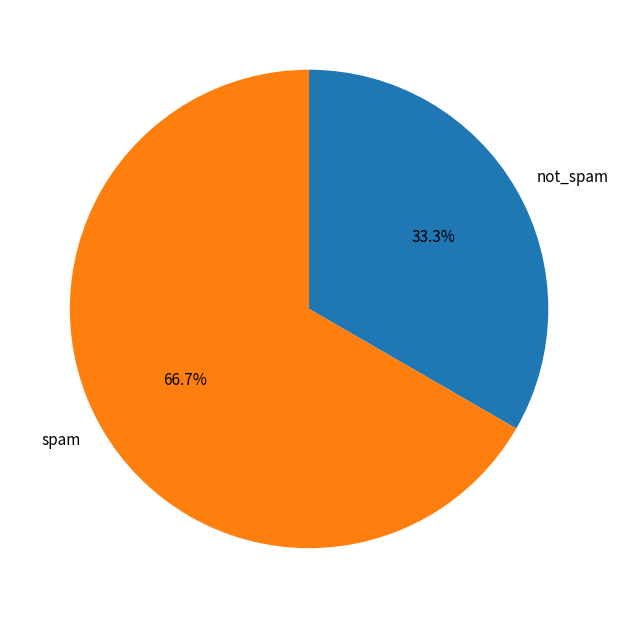

How many segments does this pie chart have?

2